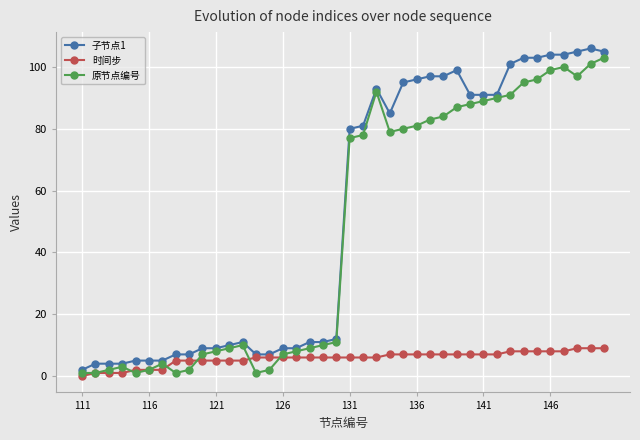

True or false: 时间步 and 子节点1 intersect in this chart.

False